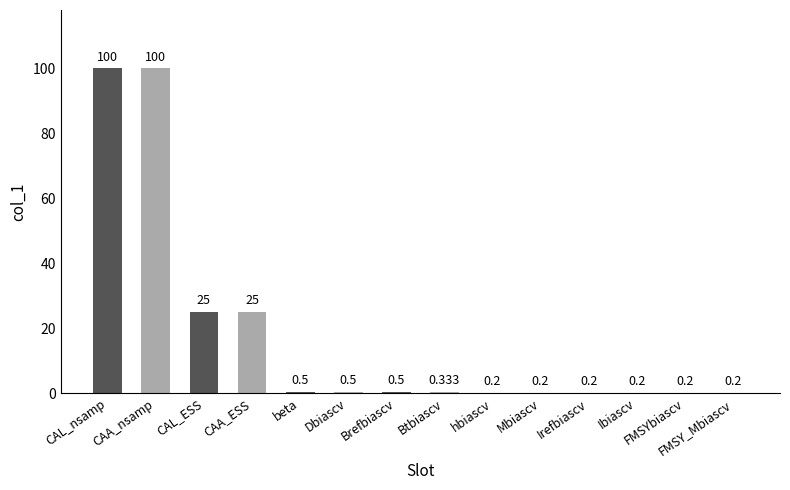

What is the greatest value displayed?

100.0